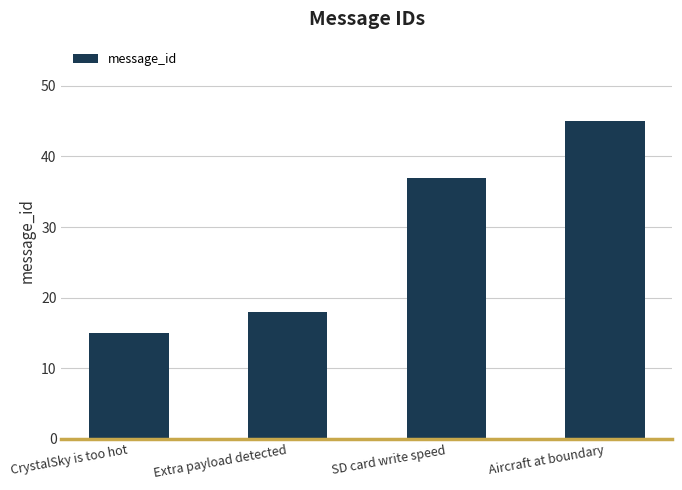

What is the difference between the values at Aircraft at boundary and Extra payload detected?

27